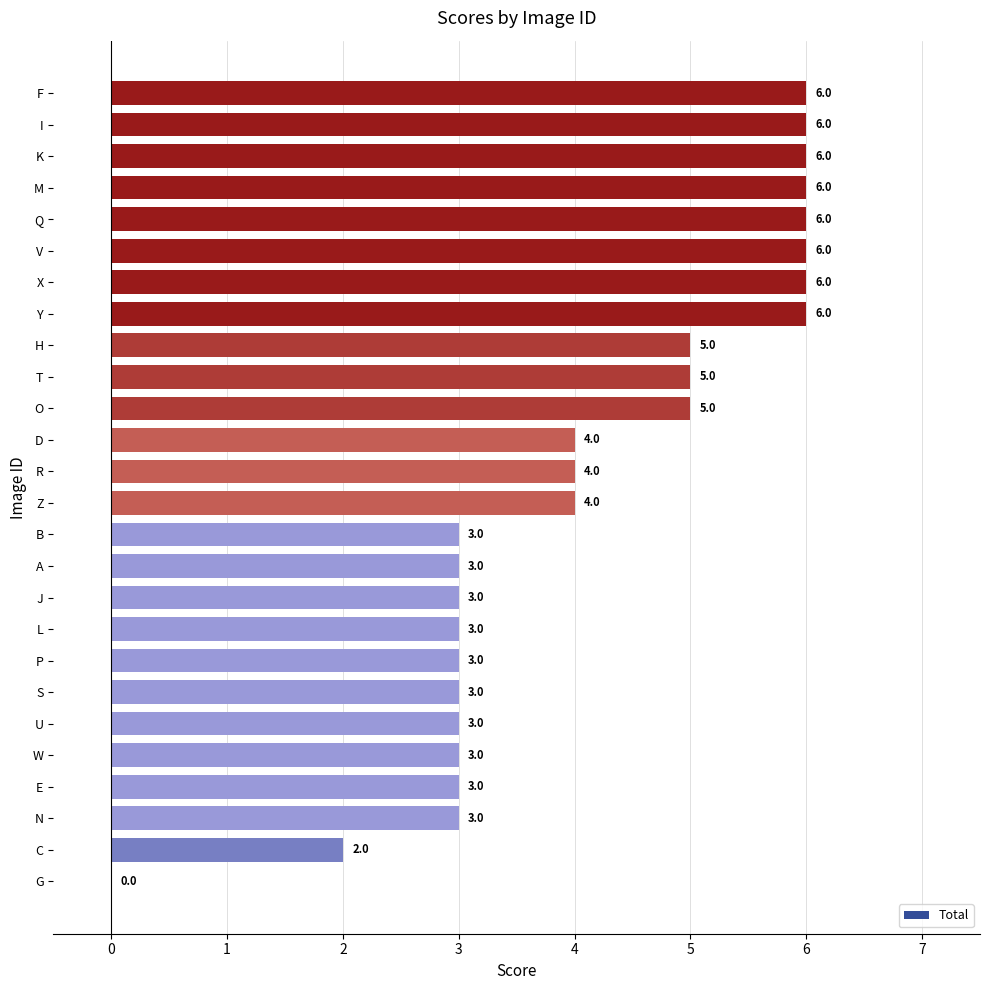

What is the approximate value at T?

5